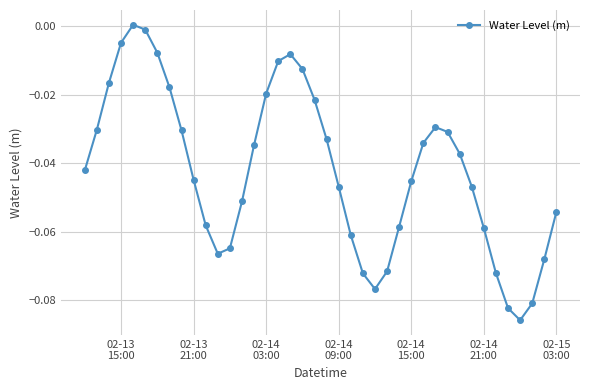

What is the sum of all values?

-1.7